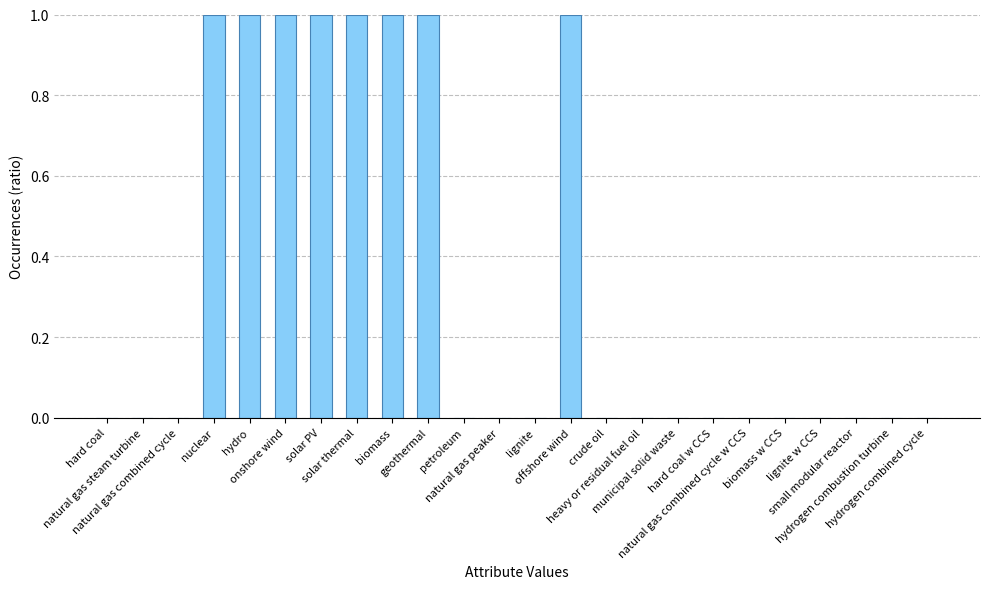

Is it true that the value at hydrogen combustion turbine is 0?

True